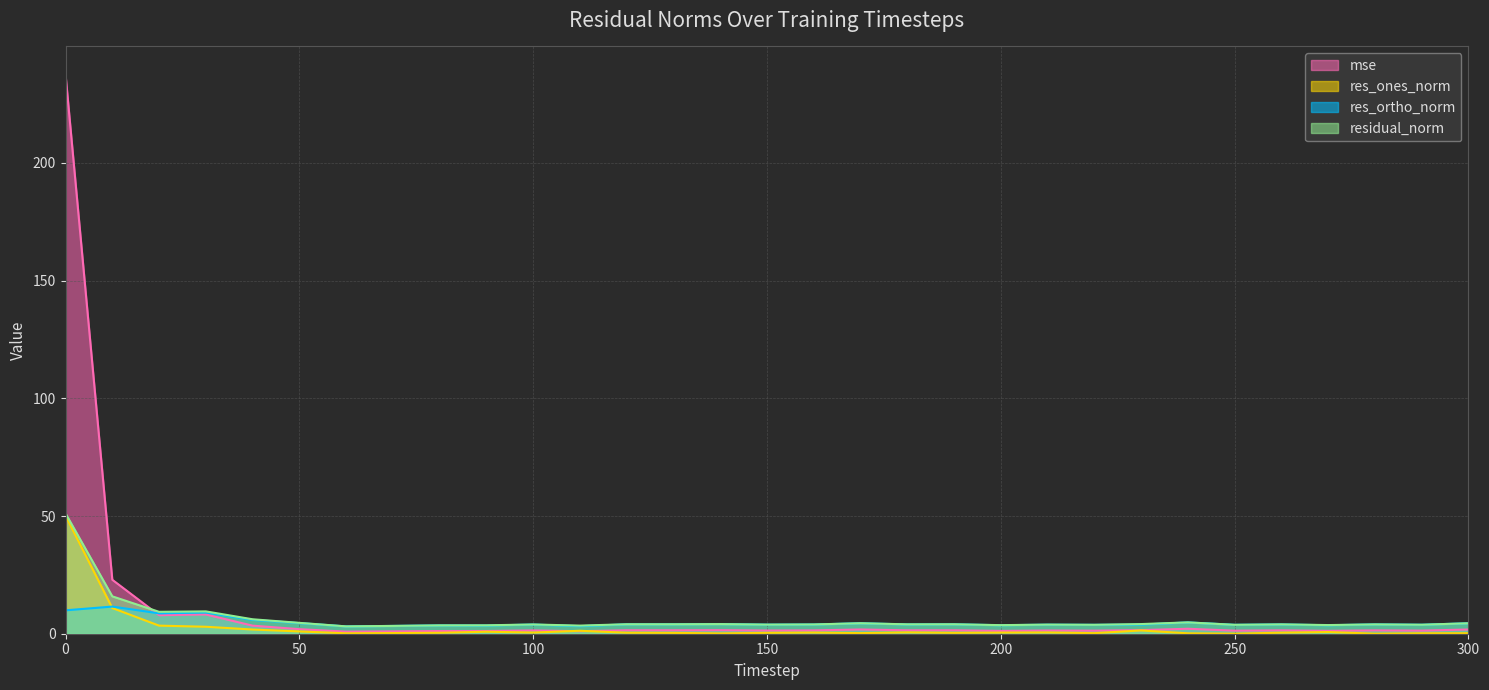

True or false: mse has a value of 1.7 at 80.

False